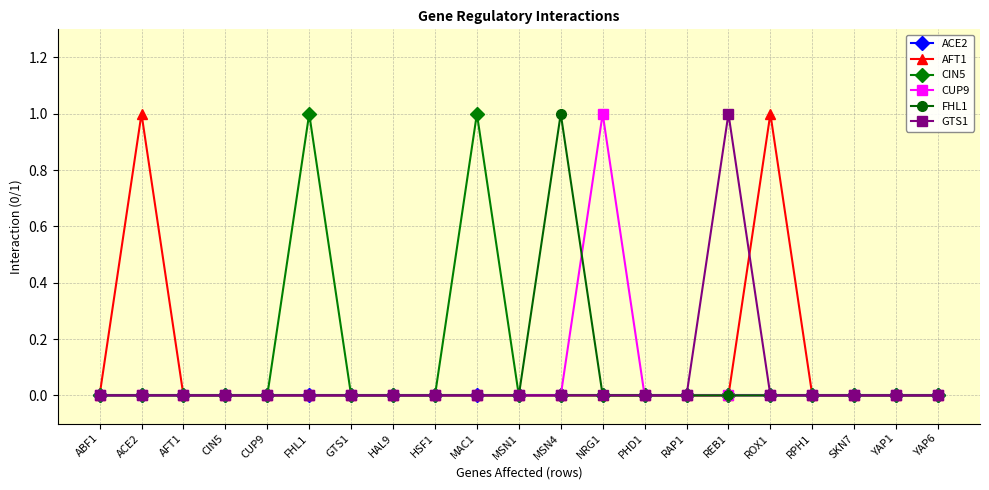

Is it true that AFT1 equals 0 at HSF1?

True